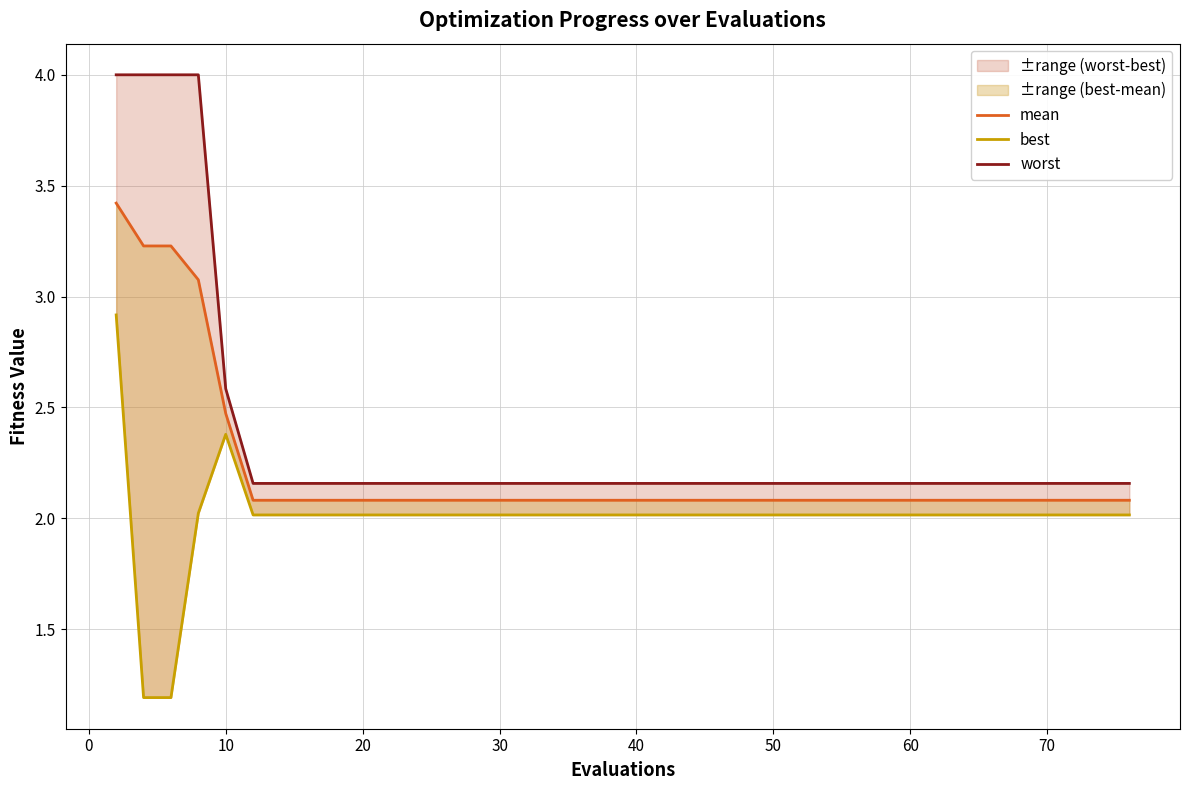

What is the difference between the maximum and minimum values in the worst series?

1.8